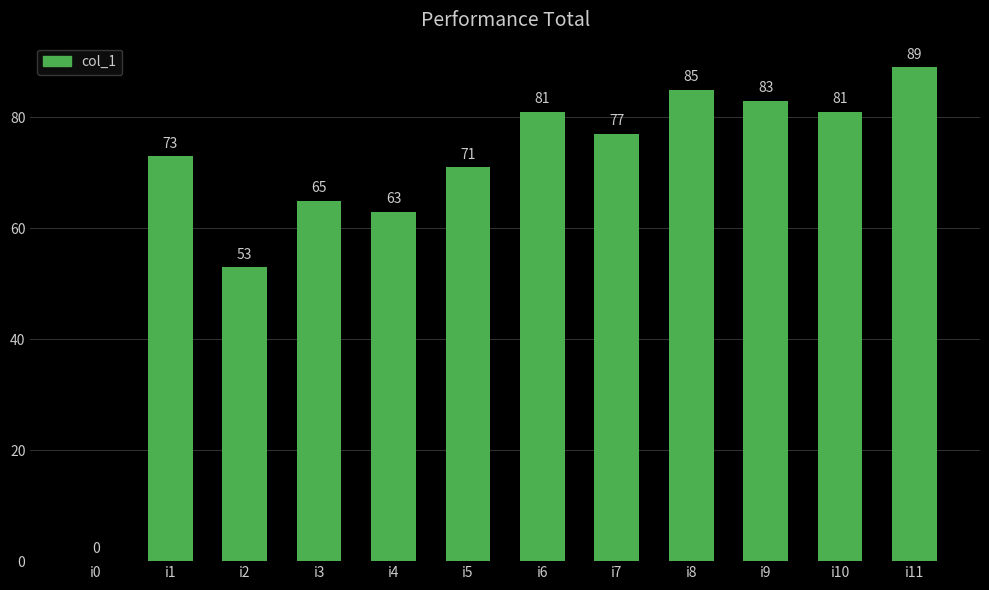

Reading left to right, what are all the values shown in this chart?

i0=0	i1=73	i2=53	i3=65	i4=63	i5=71	i6=81	i7=77	i8=85	i9=83	i10=81	i11=89